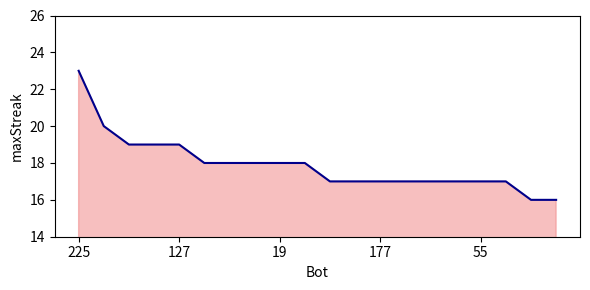

What is the difference between the maximum and minimum values?

7